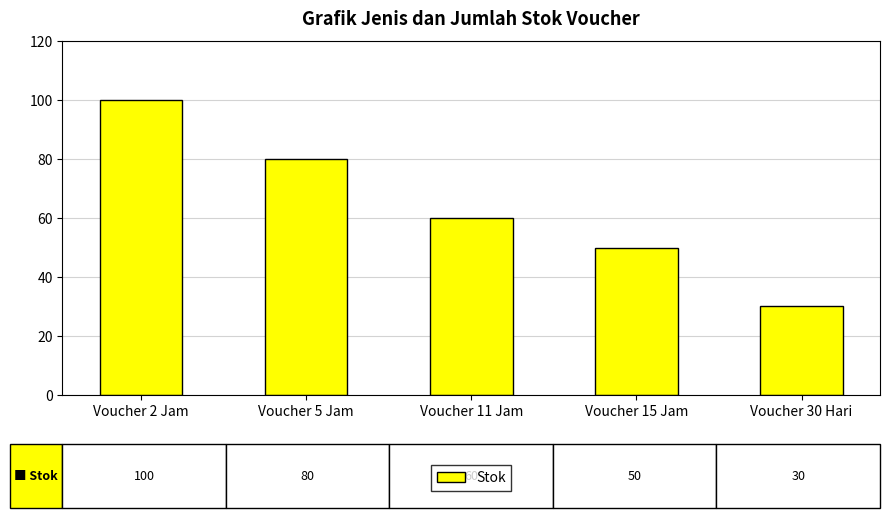

Reading right to left, transcribe all the data shown in this chart.

Voucher 30 Hari=30	Voucher 15 Jam=50	Voucher 11 Jam=60	Voucher 5 Jam=80	Voucher 2 Jam=100